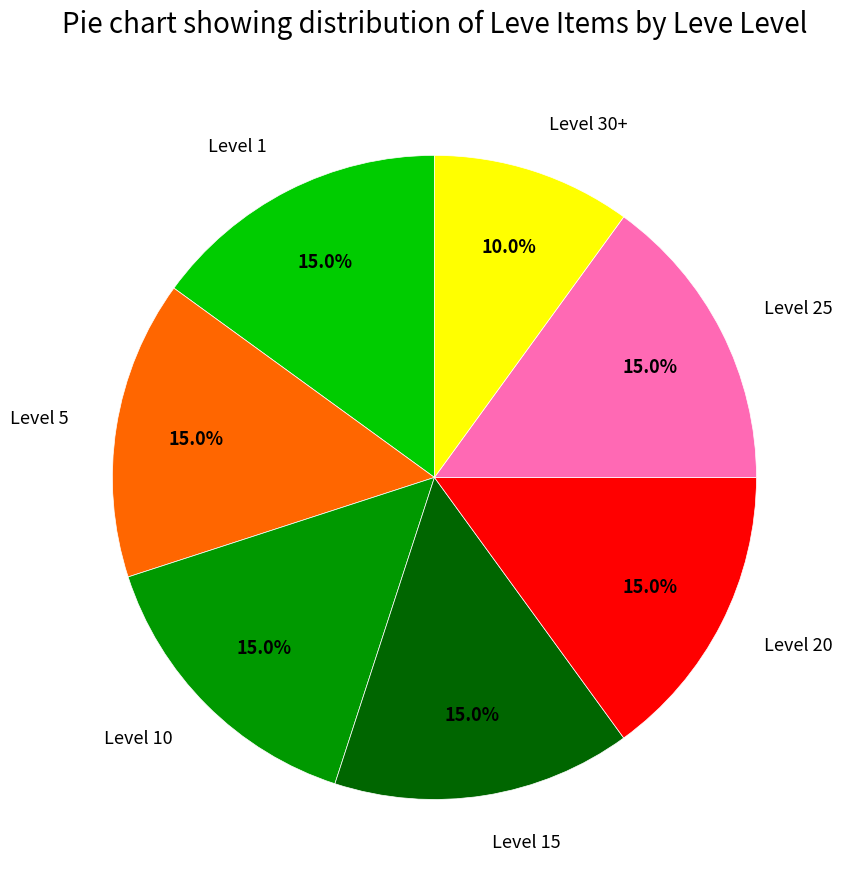

Which category has the smallest portion of the pie?

Level 30+